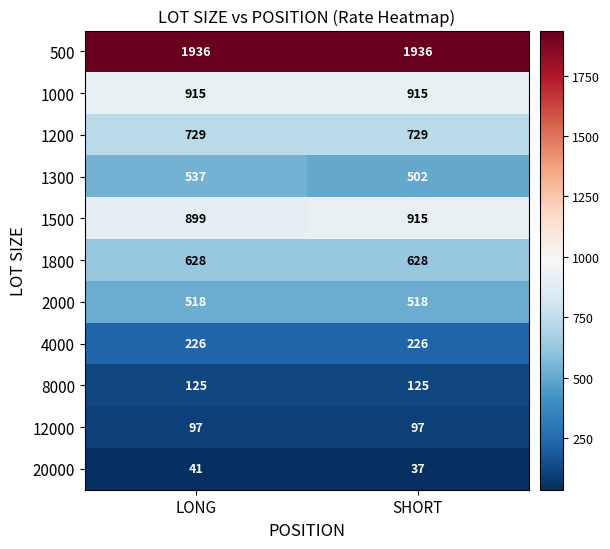

How many categories are shown in the chart?

2